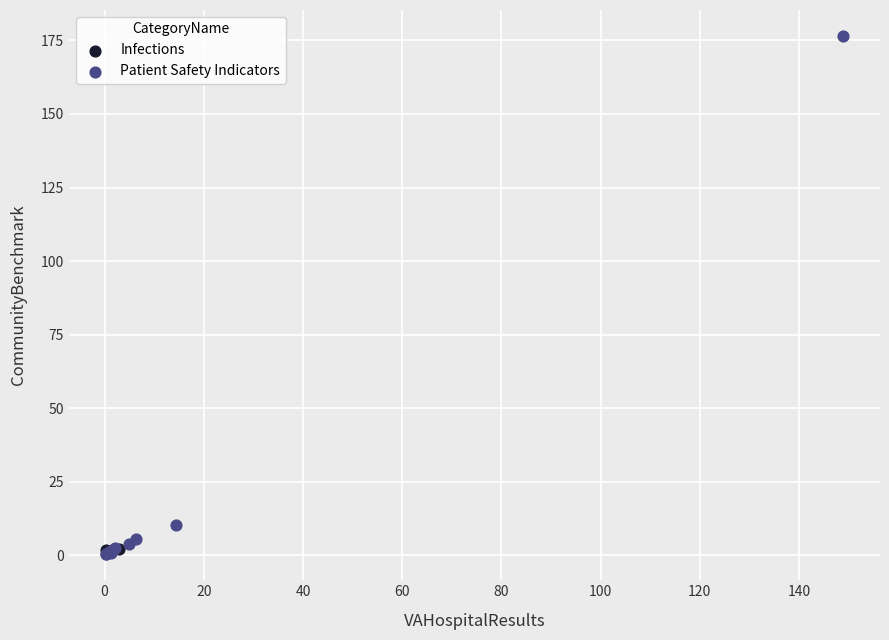

What are all the series names shown in the legend?

Infections, Patient Safety Indicators